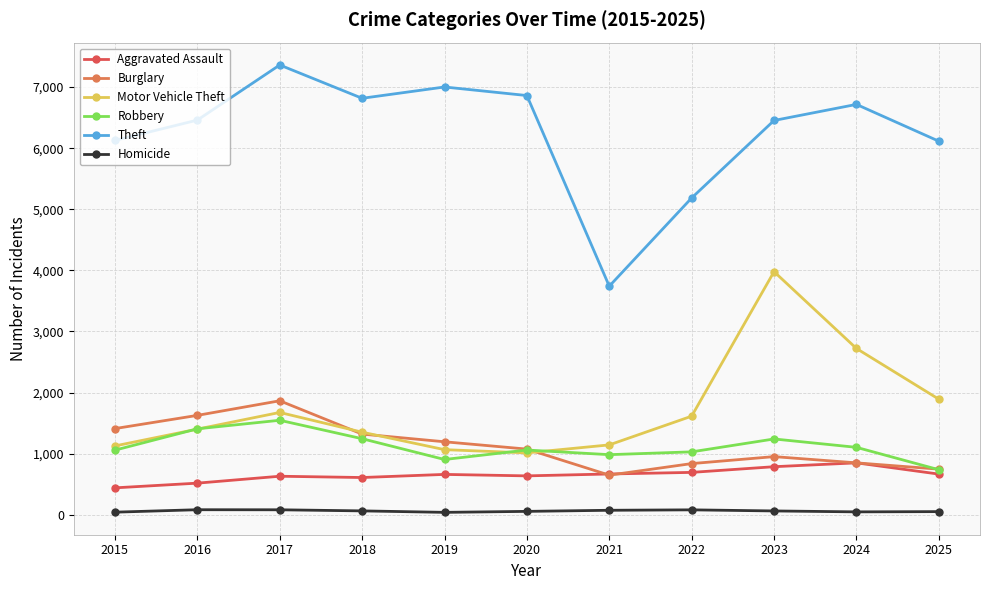

Which series has the largest range (max minus min)?

Theft